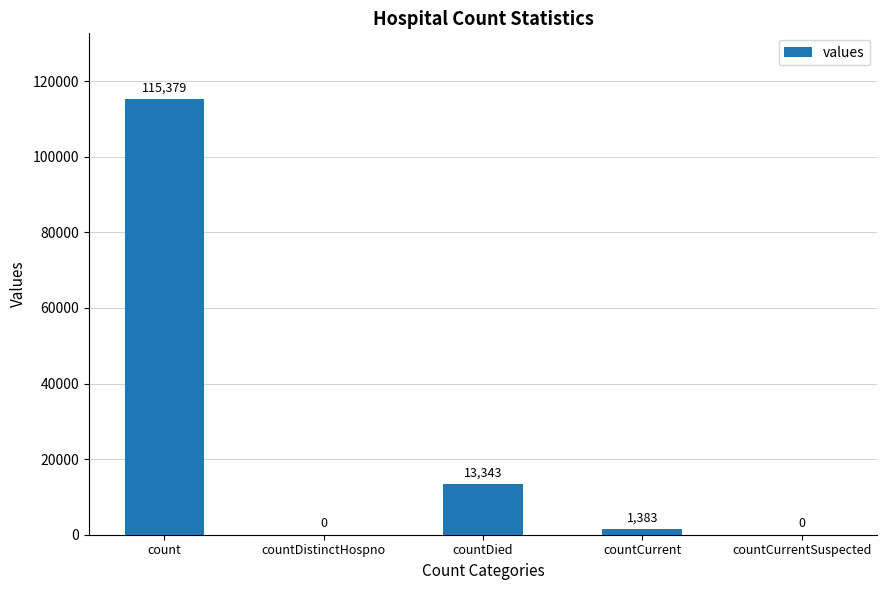

Count the number of data series in this chart.

1